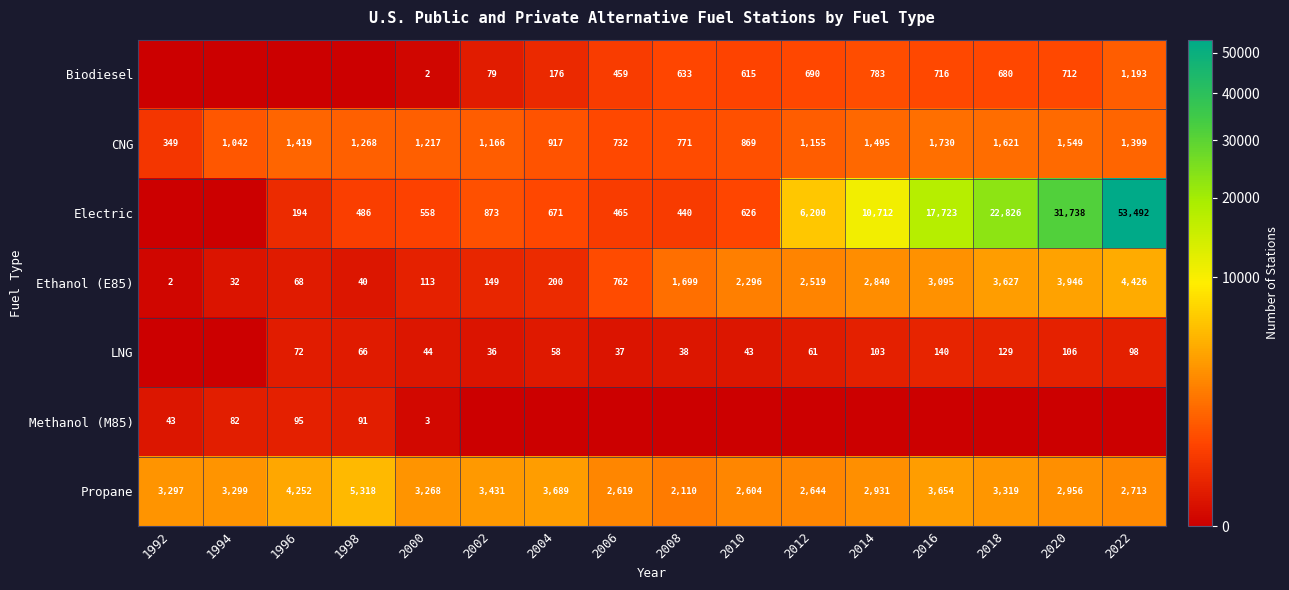

List the labels in order of CNG value, largest first.

2016, 2018, 2020, 2014, 1996, 2022, 1998, 2000, 2002, 2012, 1994, 2004, 2010, 2008, 2006, 1992